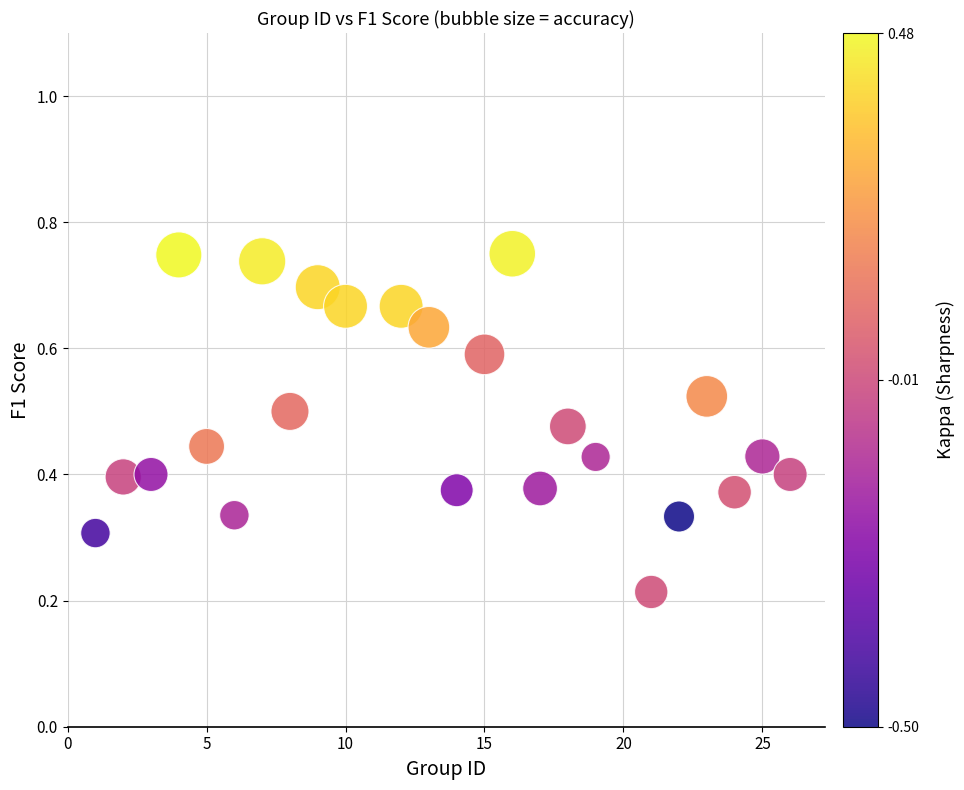

Count the number of points in this scatter plot.

24